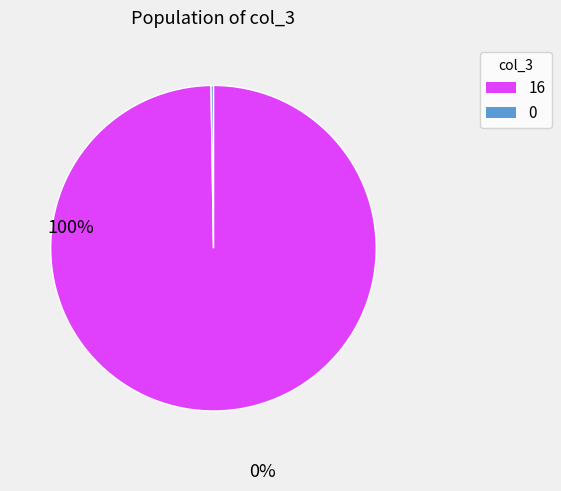

Is there any slice that represents more than half of the pie?

Yes